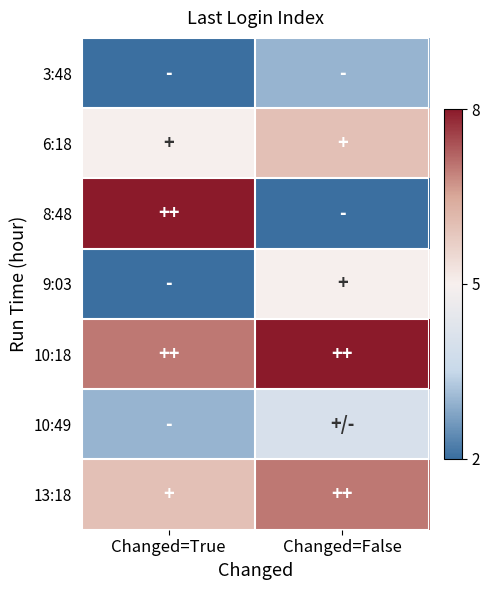

Which series changed the most between Changed=True and Changed=False?

8:48